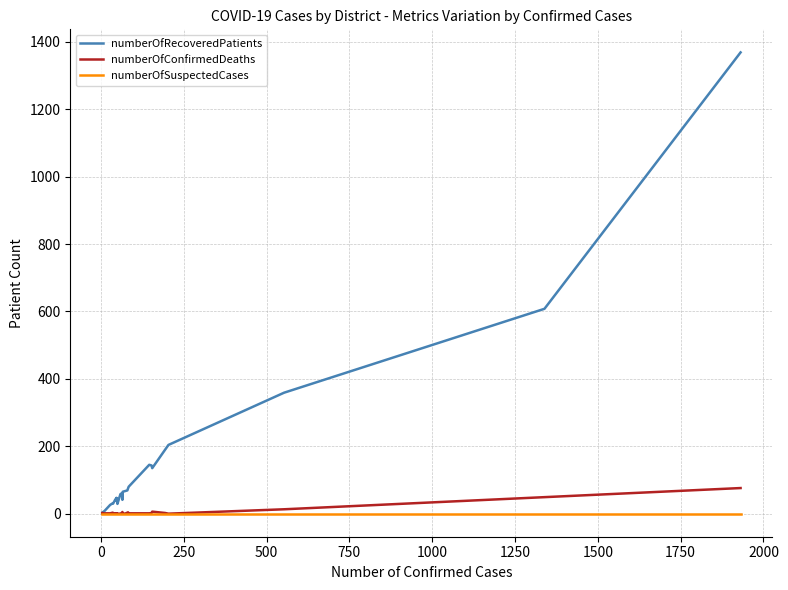

What are all the series names shown in the legend?

numberOfRecoveredPatients, numberOfConfirmedDeaths, numberOfSuspectedCases